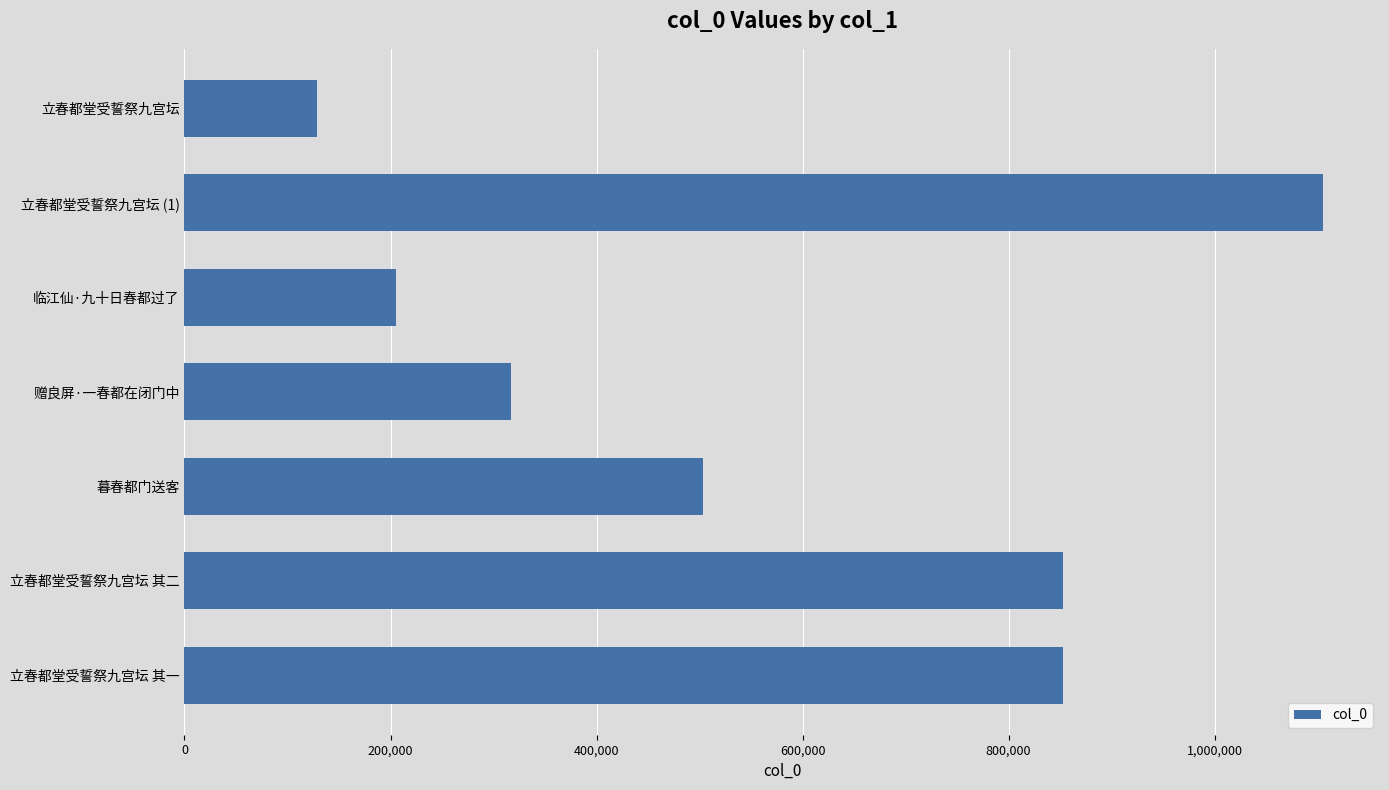

The chart shows a value of 262896 at 立春都堂受誓祭九宫坛 其二. True or false?

False